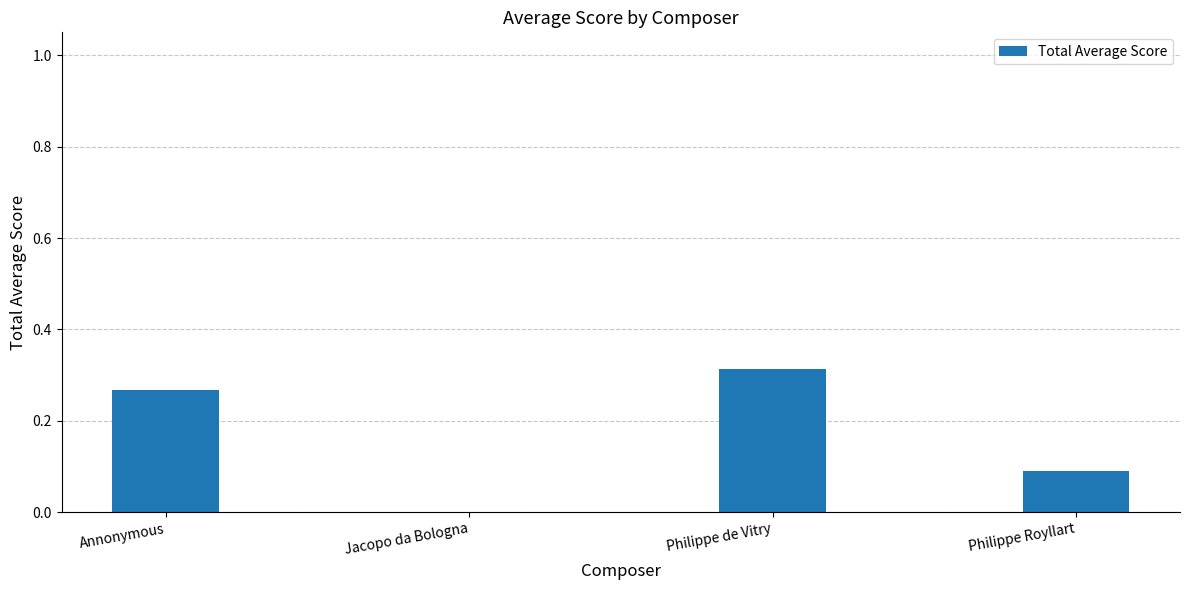

Is it true that the value at Philippe Royllart is 0.1?

True